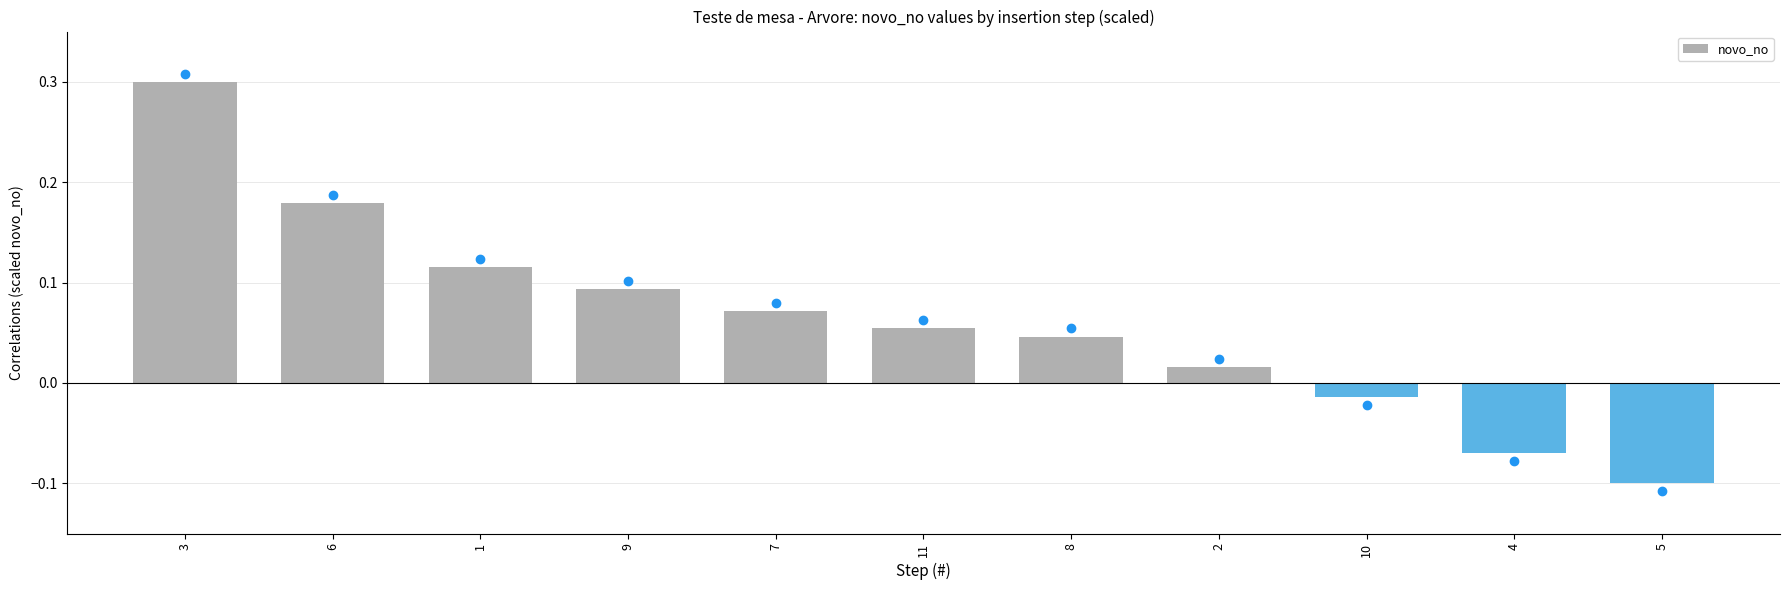

Rank the categories by value from highest to lowest.

3, 6, 1, 9, 7, 11, 8, 2, 10, 4, 5